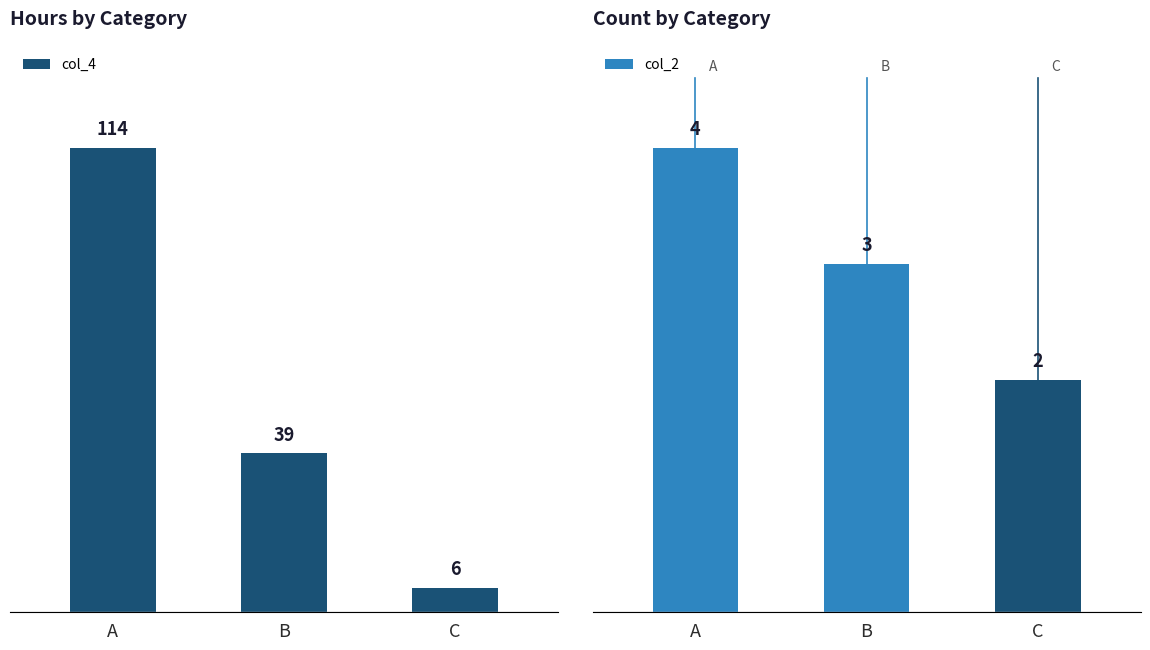

Which series has the largest range (max minus min)?

col_4